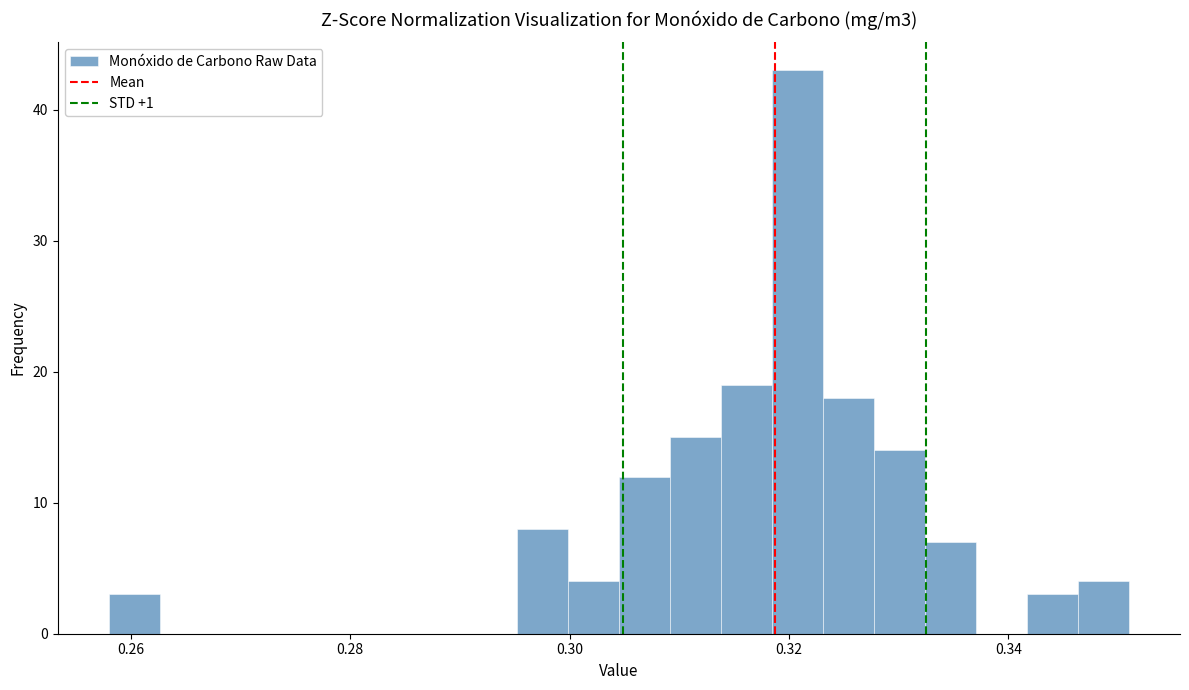

Around what value on the x-axis is the tallest bar? Give the approximate position of its centre, as read against the axis.

0.320